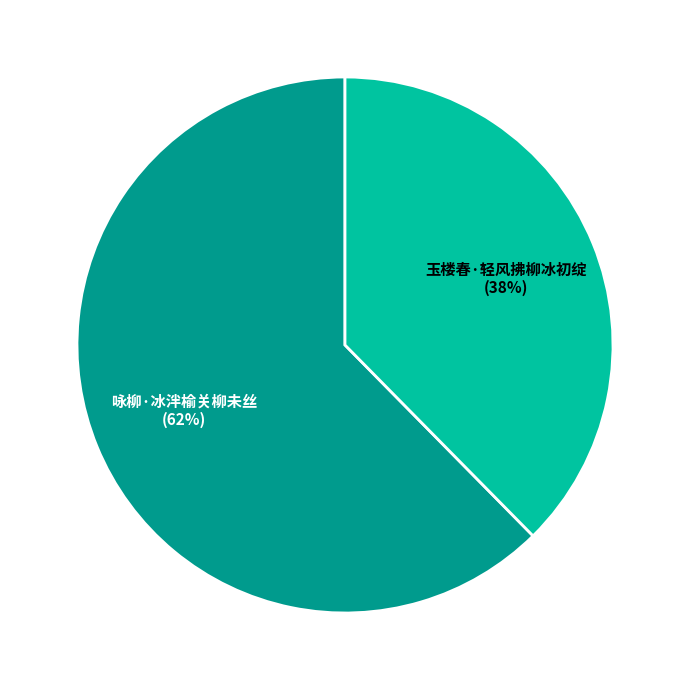

Count the number of slices in the pie.

2